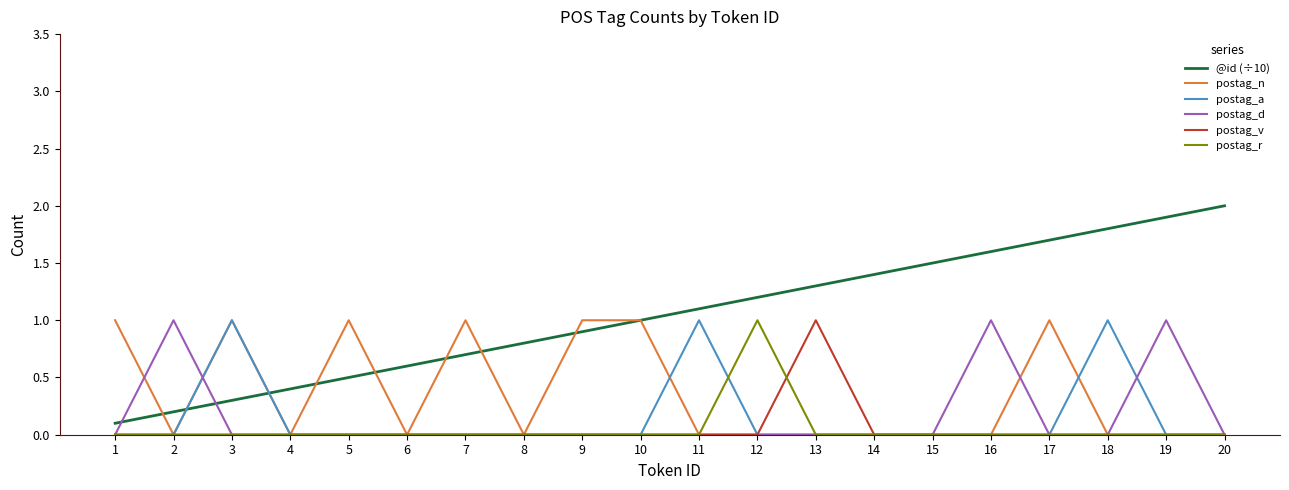

Which category has the highest value across all series?

20